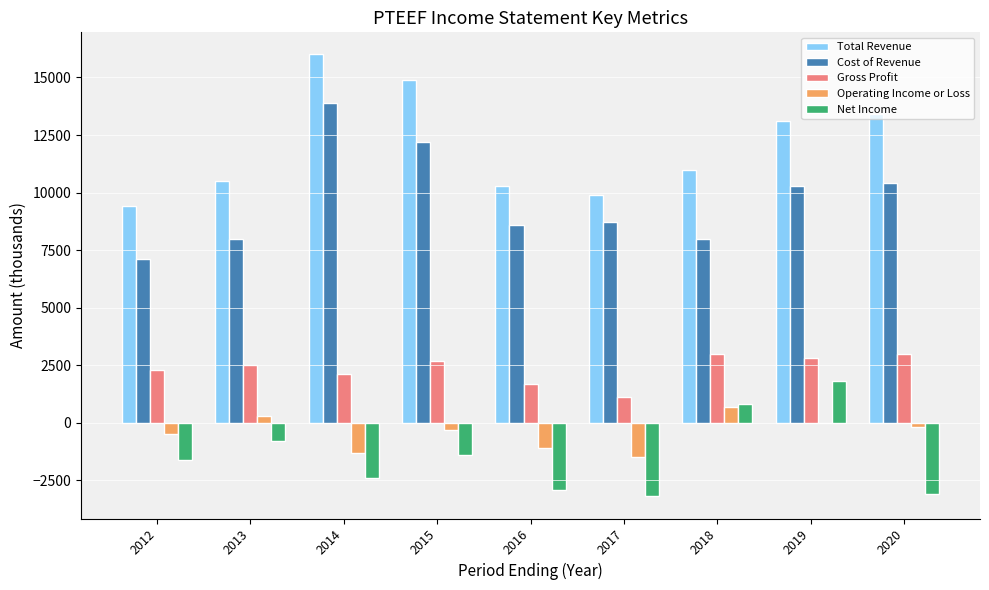

The value of Cost of Revenue at 2017 is 8700. True or false?

True